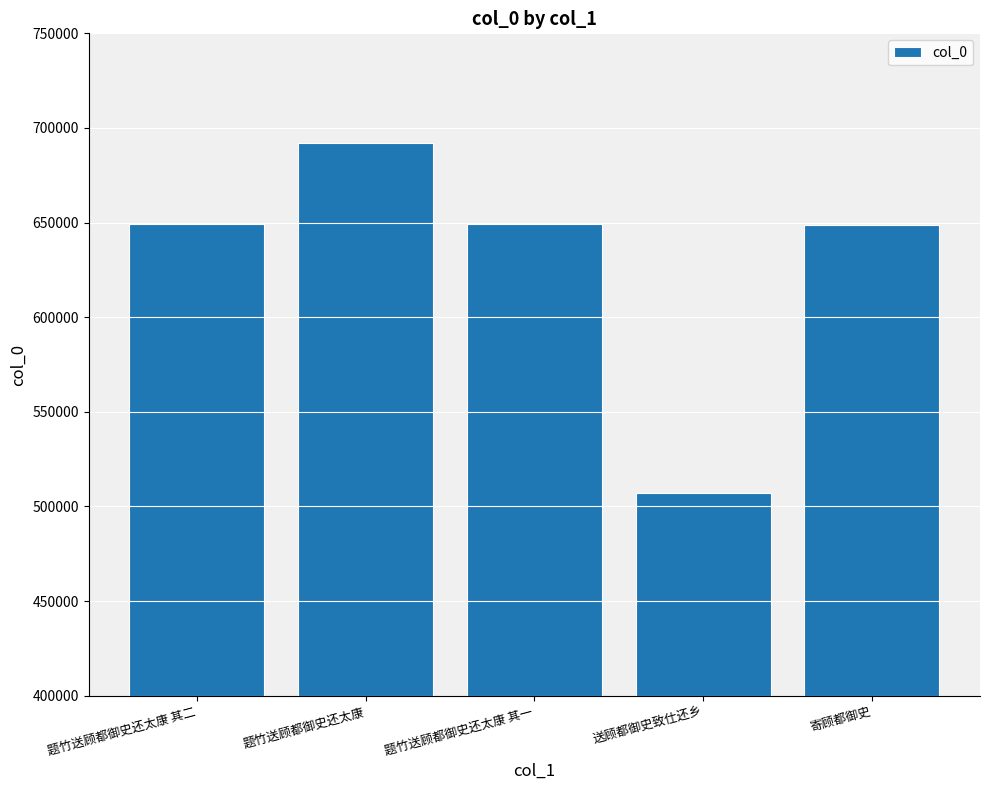

How many data points does each series have?

5